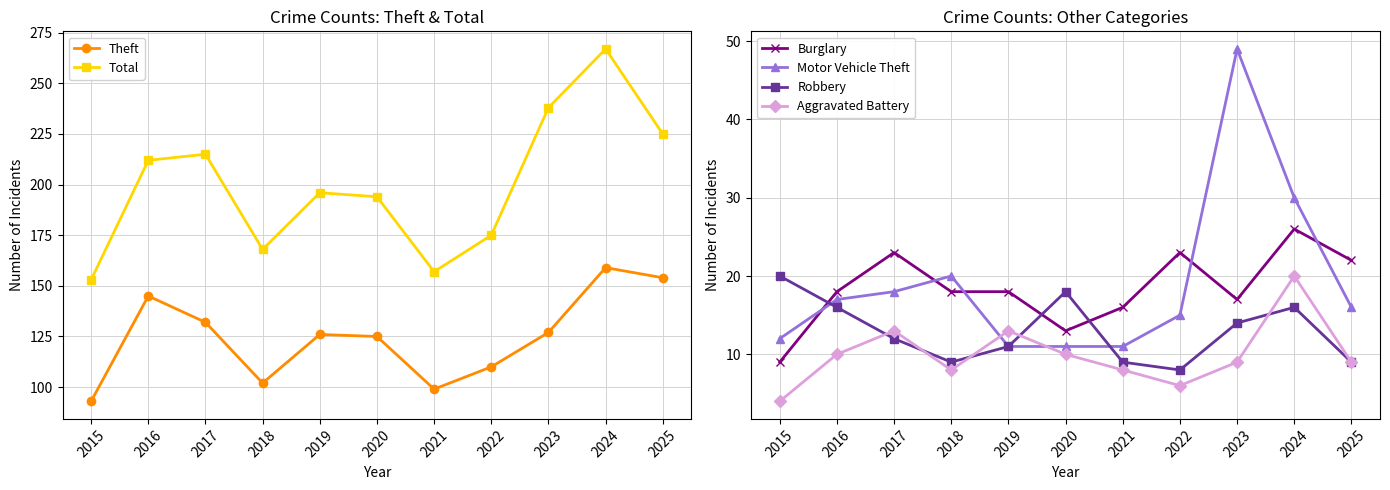

The value of Total at 2015 is 153. True or false?

True